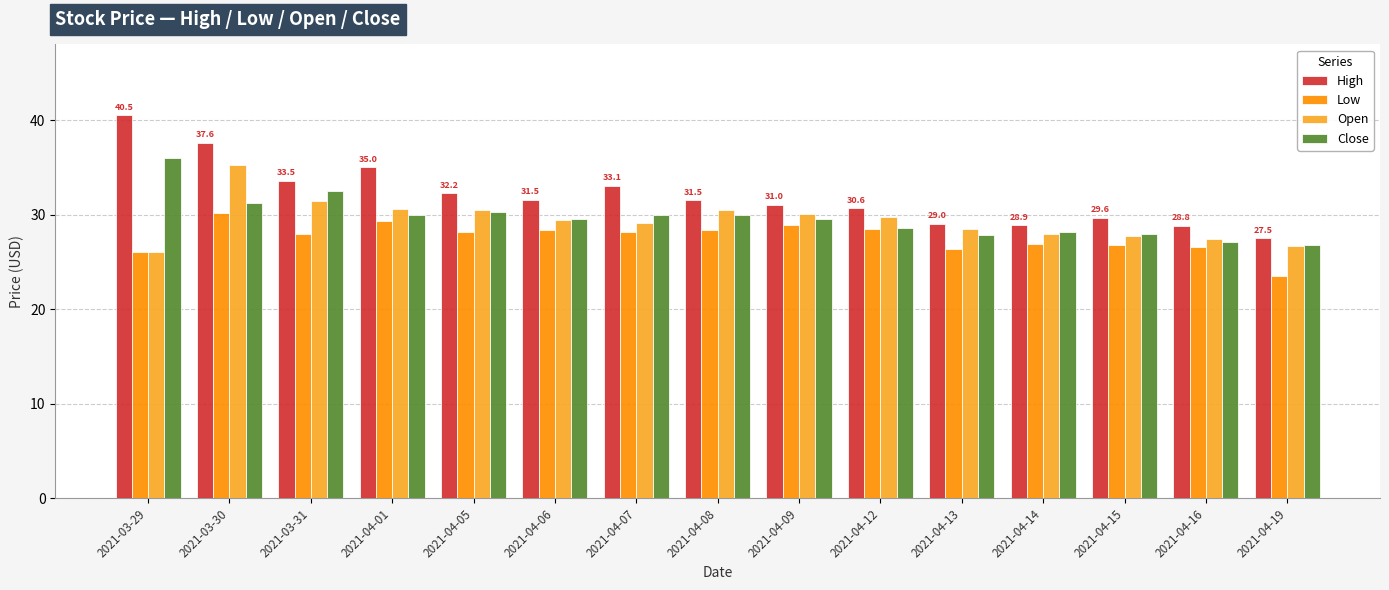

What value does the Open series have at 2021-04-14?

28.0